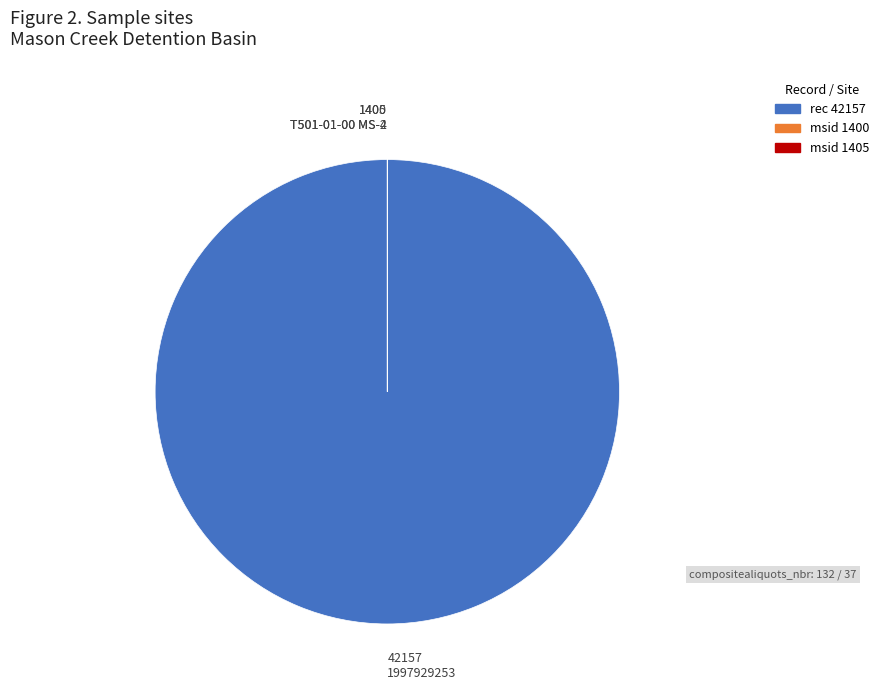

Is there a majority slice in this chart?

Yes